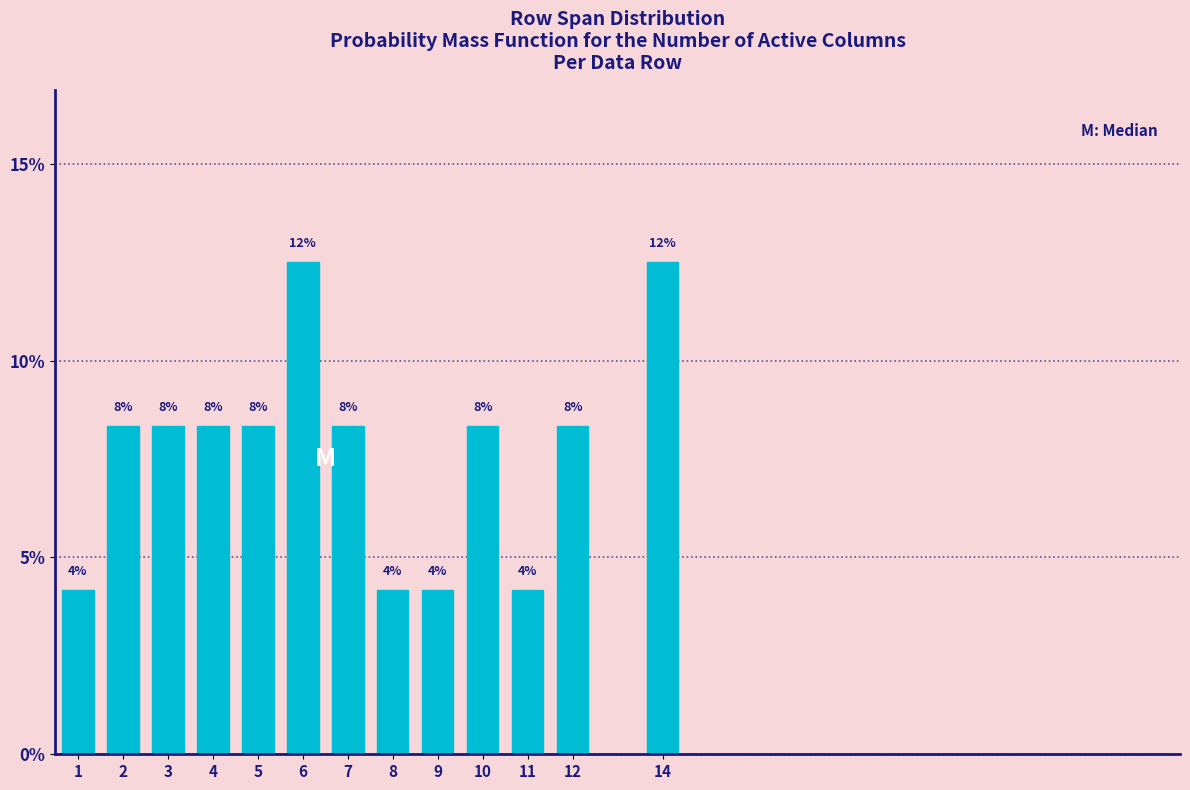

Does the chart contain any negative values?

No